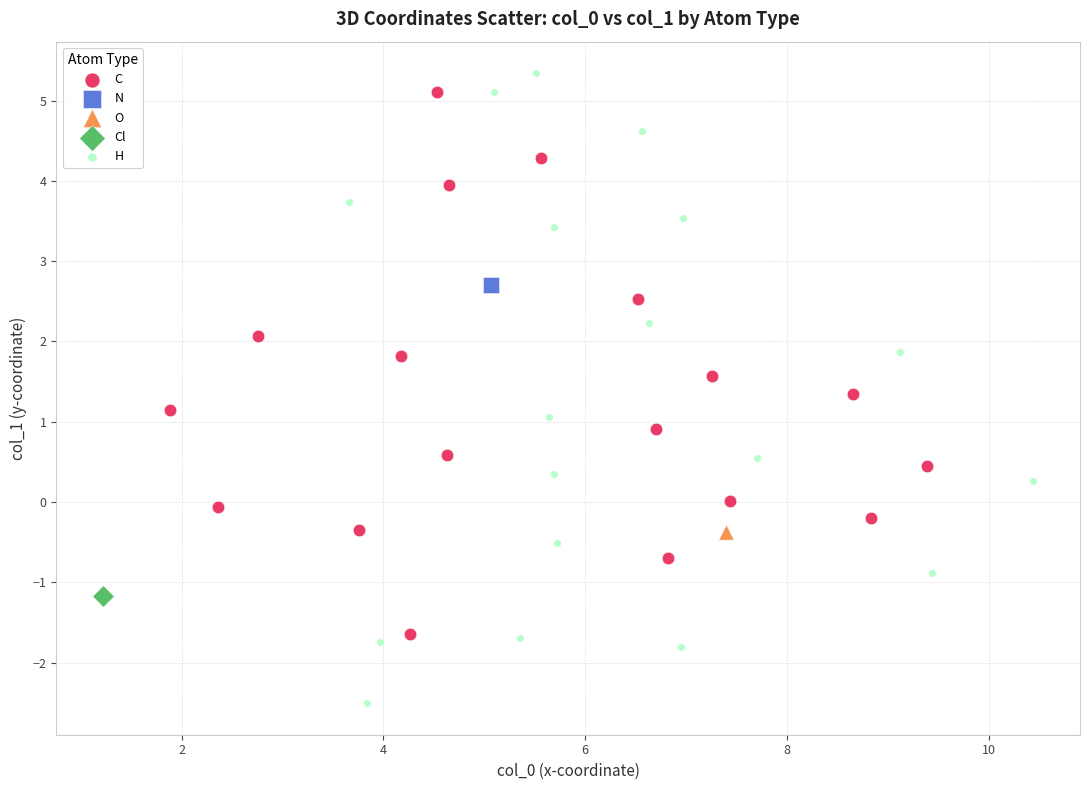

Which series contains the highest Y value?

H